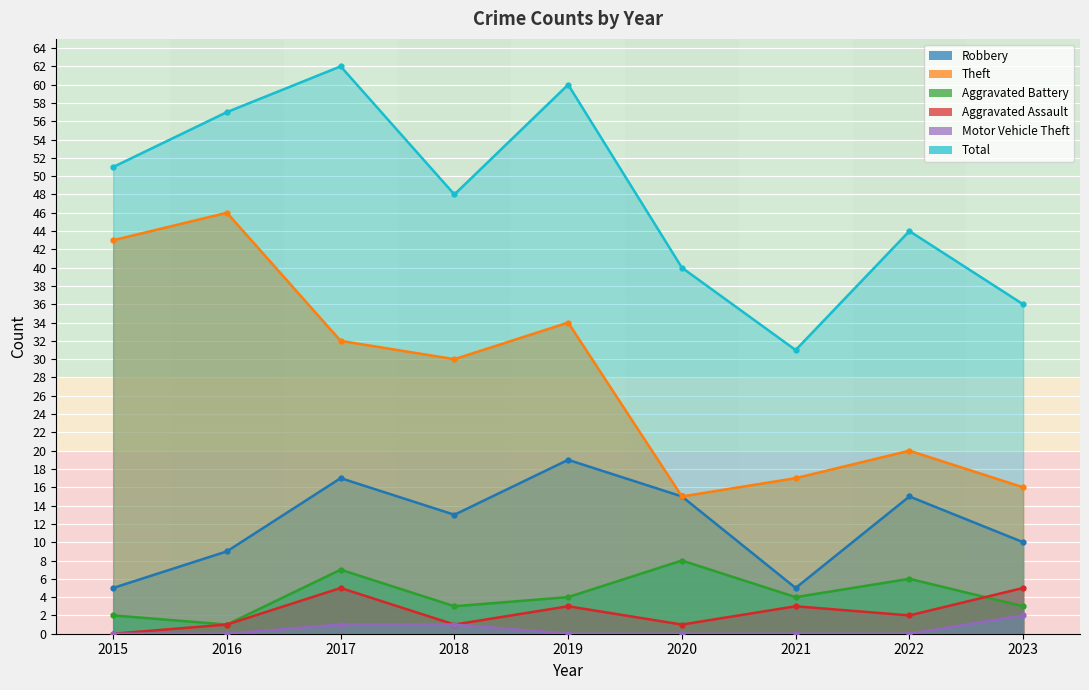

What is the value of the Total point at the 4th from the left?

48